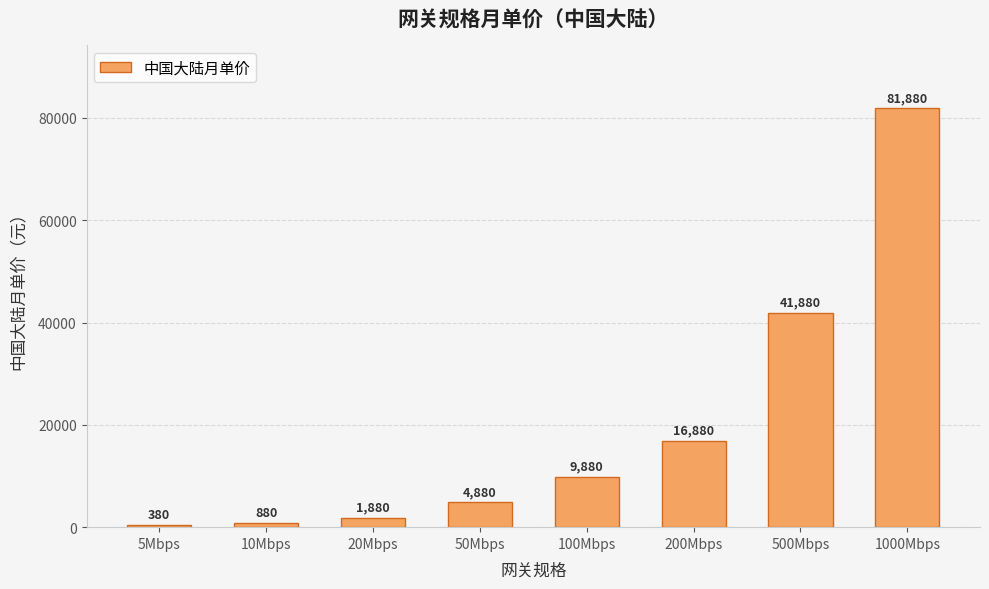

The chart shows a value of 880 at 10Mbps. True or false?

True